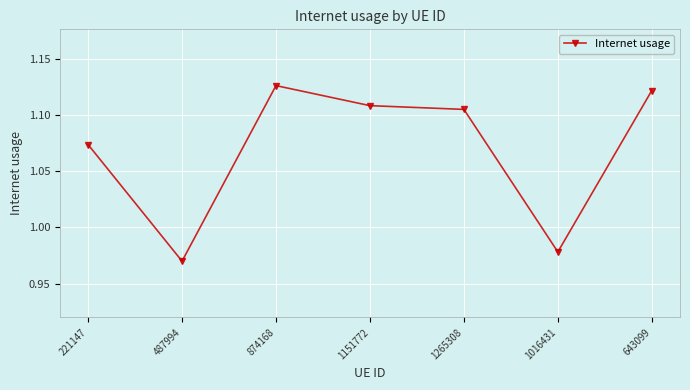

Count the values in the range 0 to 1.

2